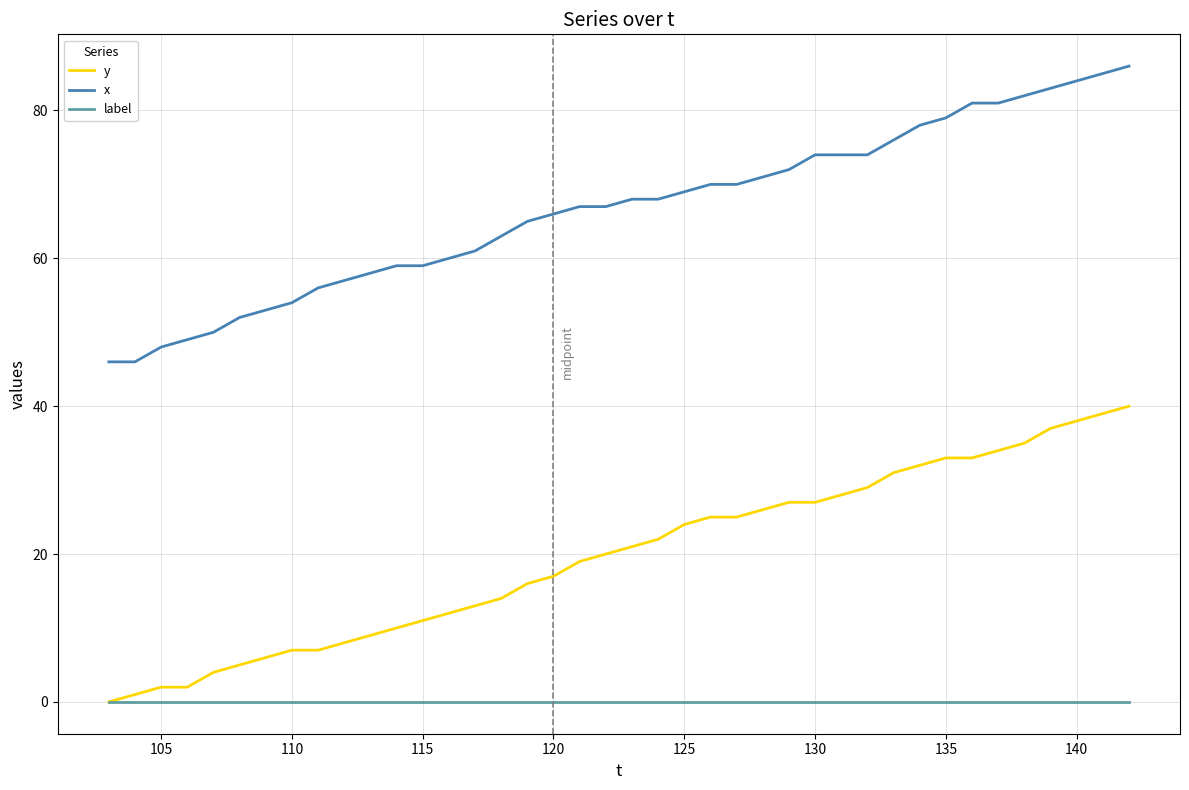

Which series has the largest total across all categories?

x